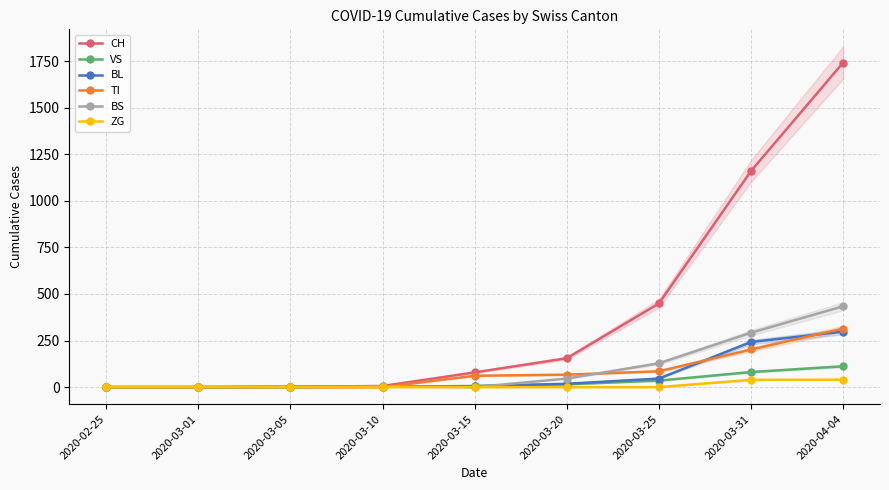

Between 2020-03-01 and 2020-03-25, which series saw the biggest shift?

CH